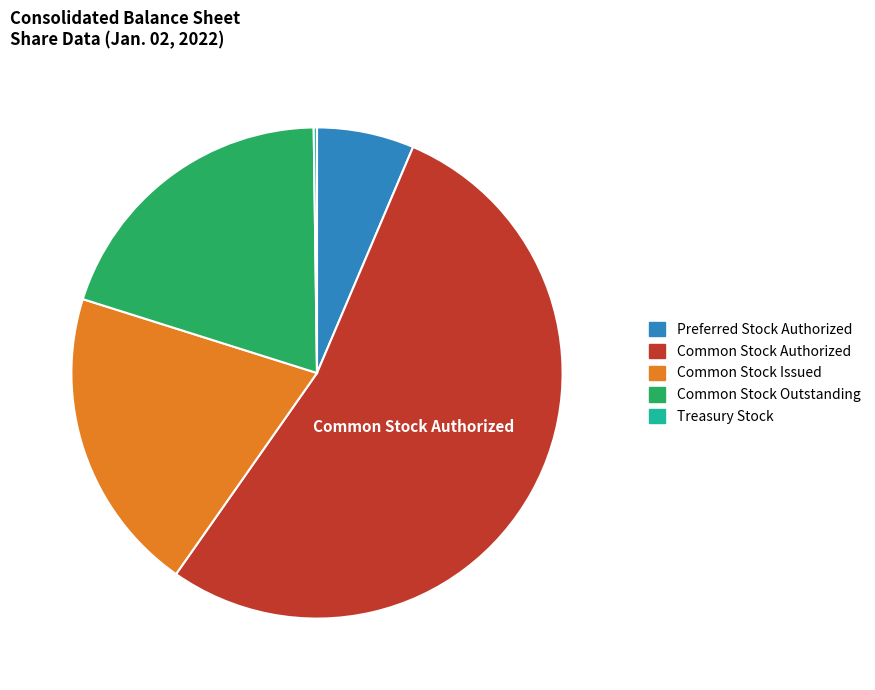

Between Preferred Stock Authorized and Common Stock Outstanding, which is larger?

Common Stock Outstanding